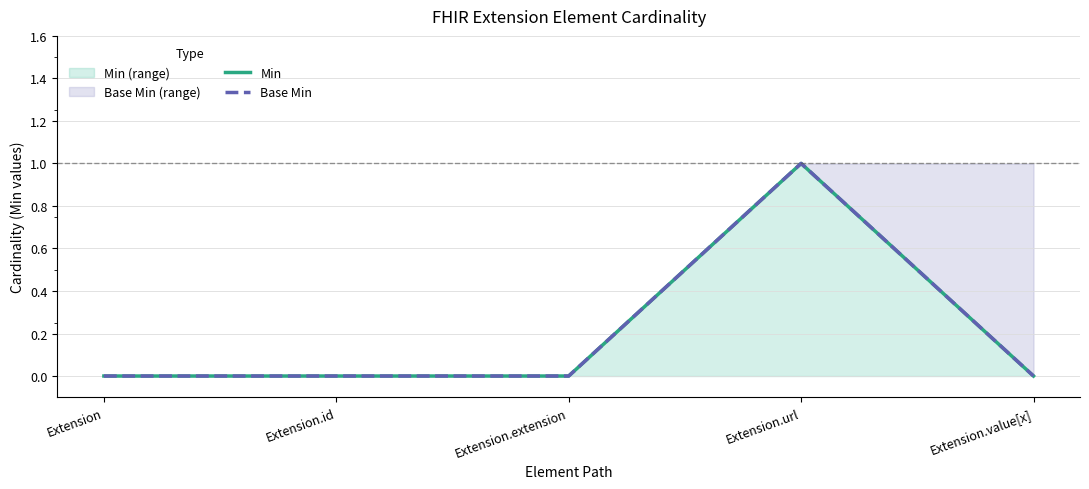

Does the chart have visible grid lines?

Yes